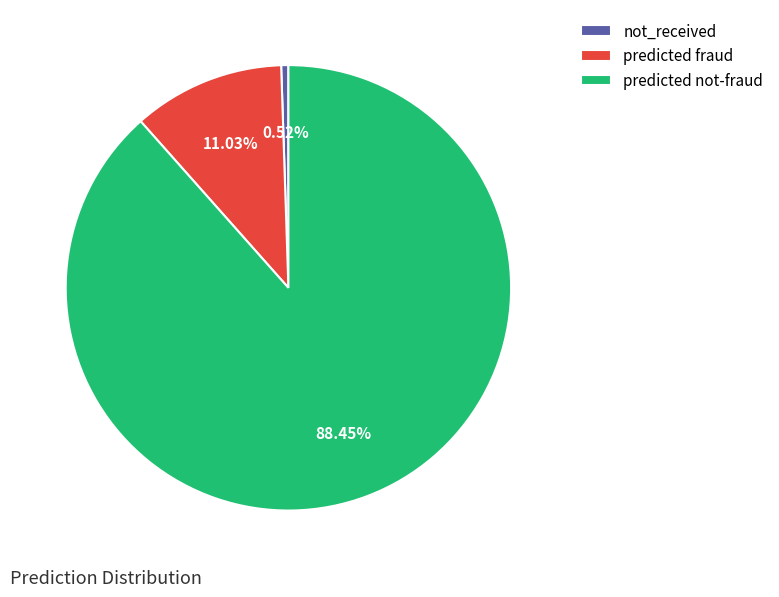

To the nearest percent, what percentage of the pie is predicted fraud?

11%